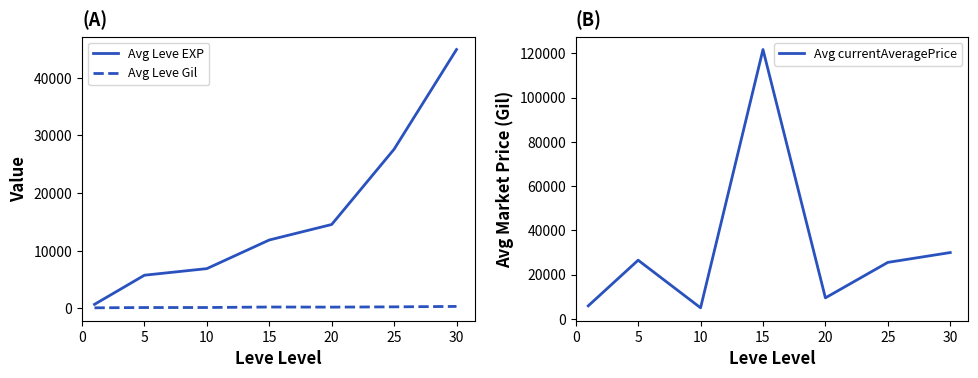

How many lines are shown in the chart?

3